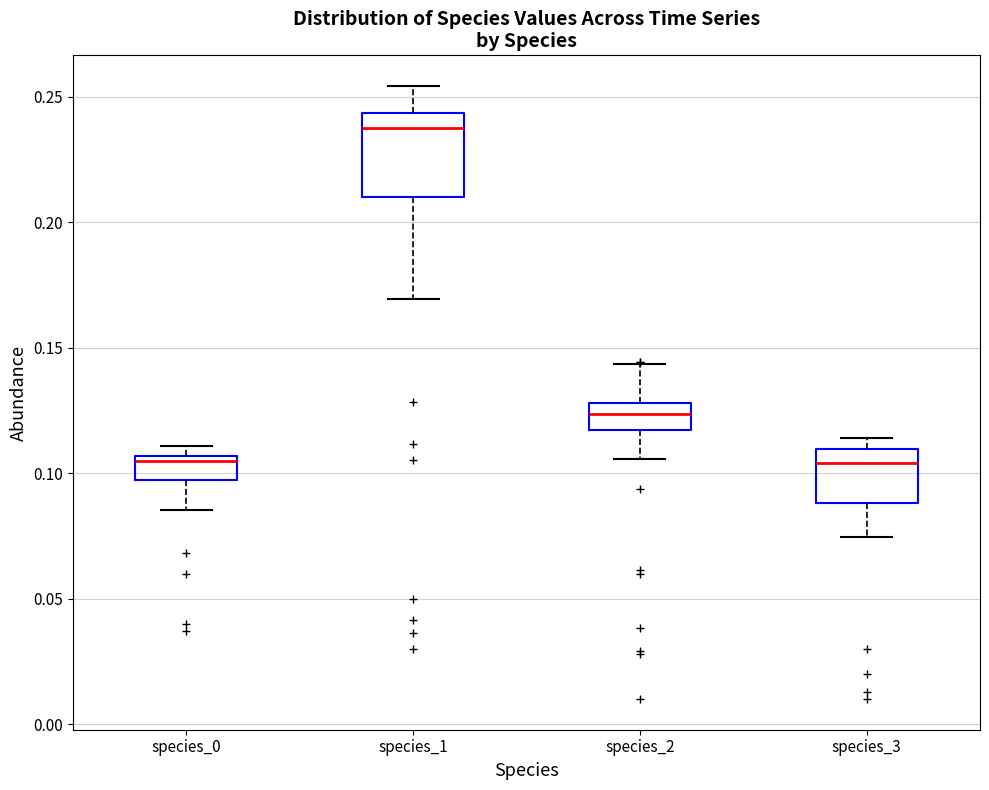

Where is the lower edge of the box for species_2 on the y-axis? The values are not printed on the chart, so give them approximately, as read against the axis.

0.115